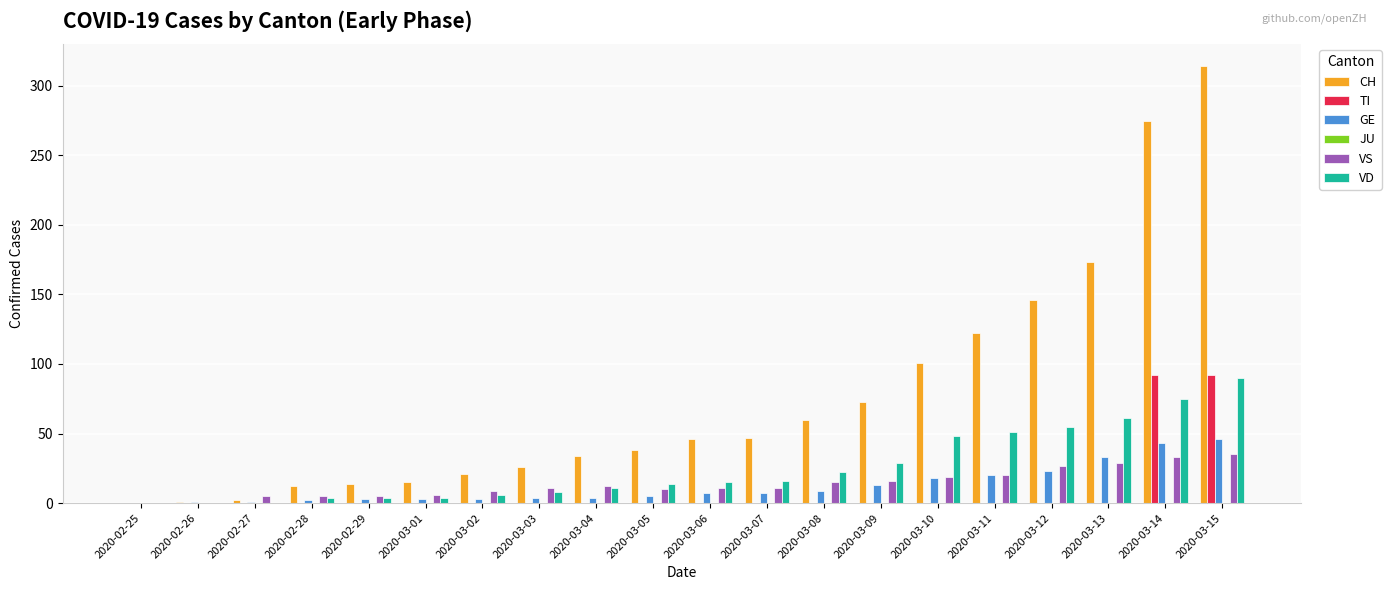

What is the maximum value shown in the chart?

314